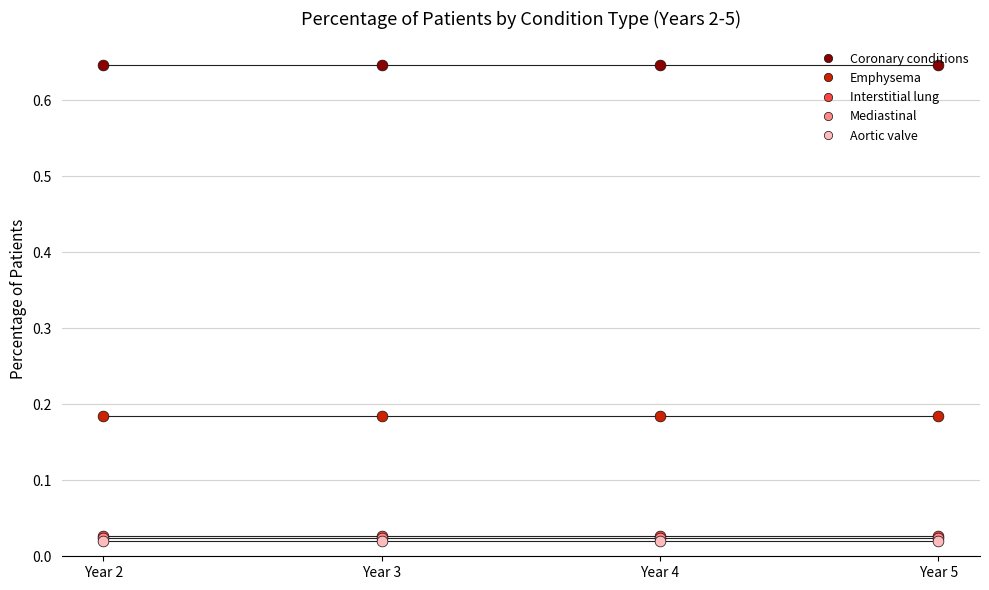

At how many categories does at least one series exceed 0?

4